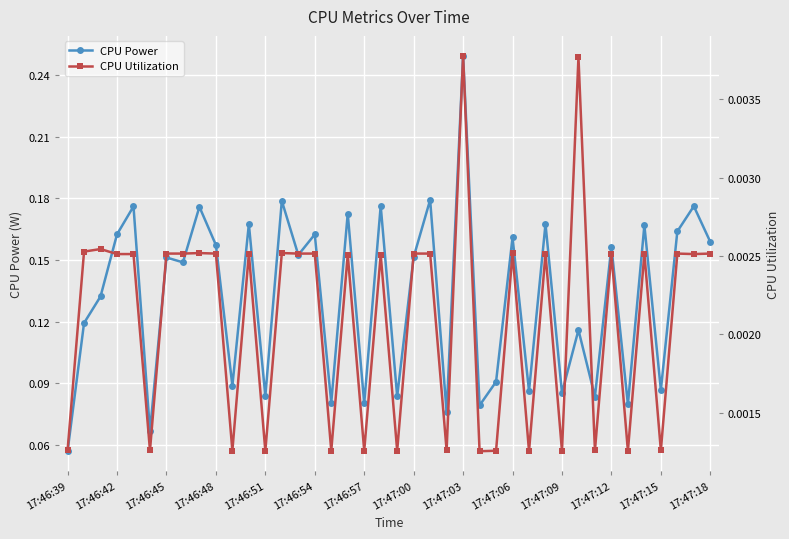

Which category has the lowest value in the CPU Utilization series?

25